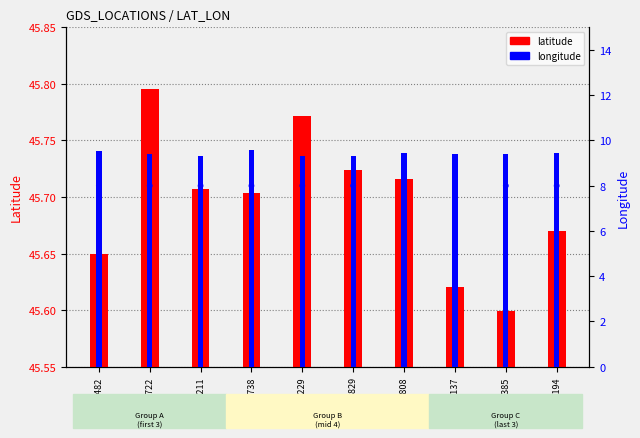

Which series has the largest total across all categories?

latitude